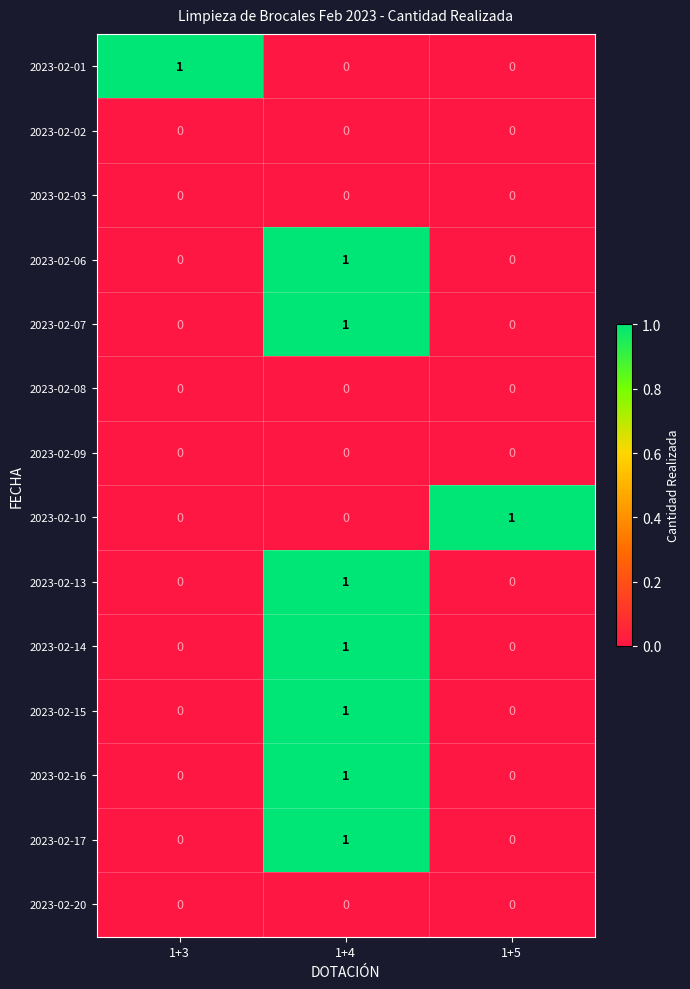

What is the total value across all series at 1+3?

1